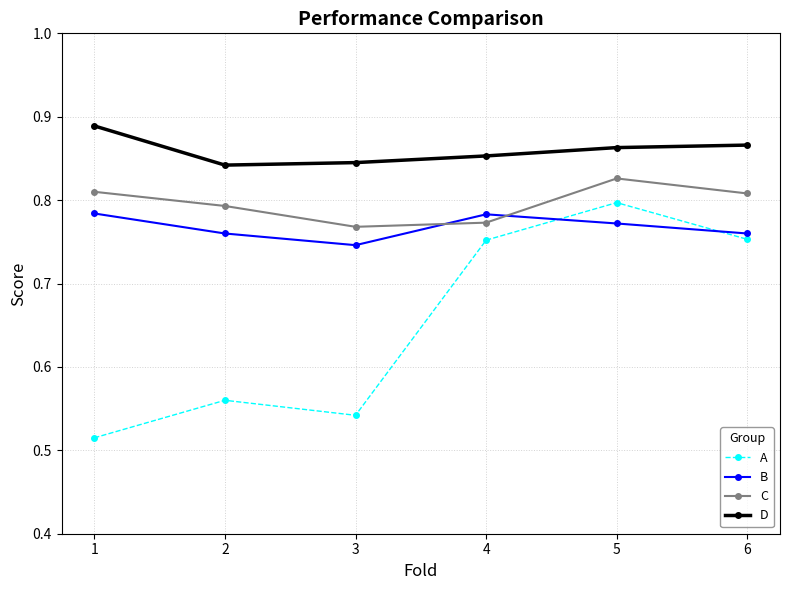

Is it true that B equals 0.4 at 3?

False